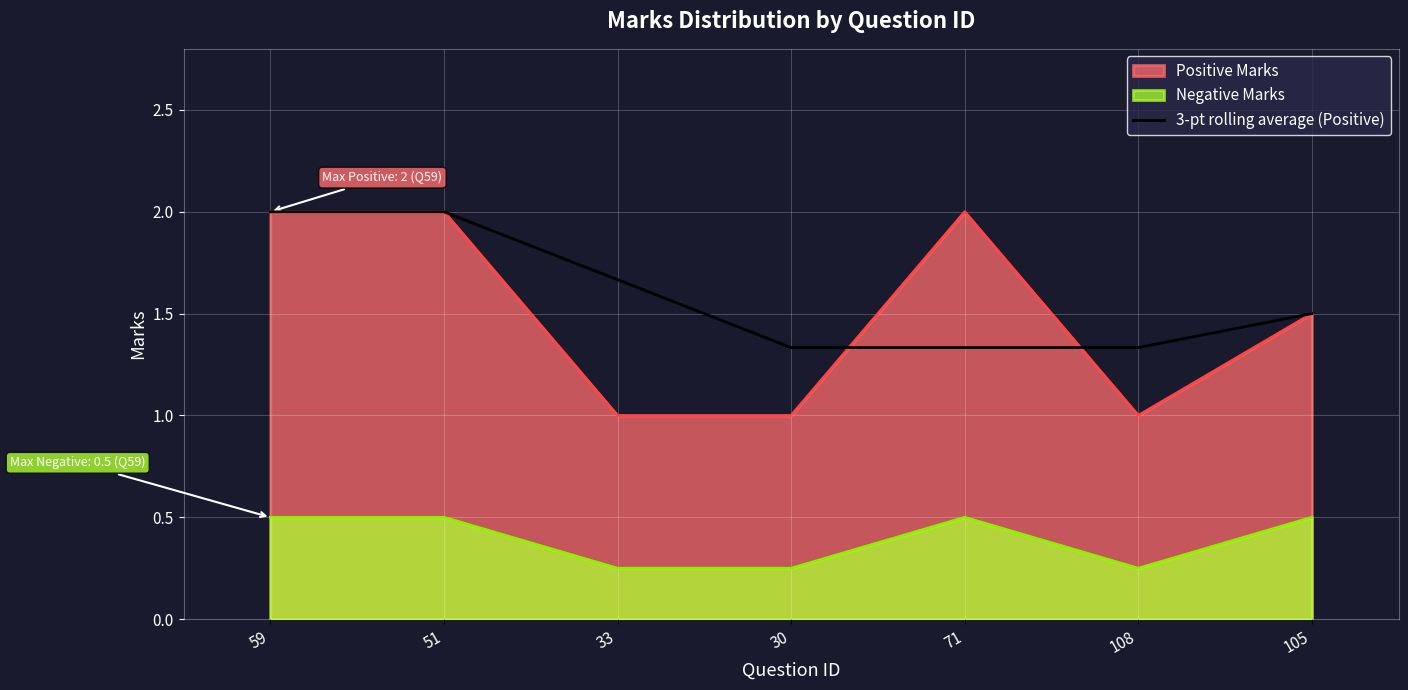

Reading left to right, what are all the values shown in this chart?

59=2.0	51=2.0	33=1.7	30=1.3	71=1.3	108=1.3	105=1.5